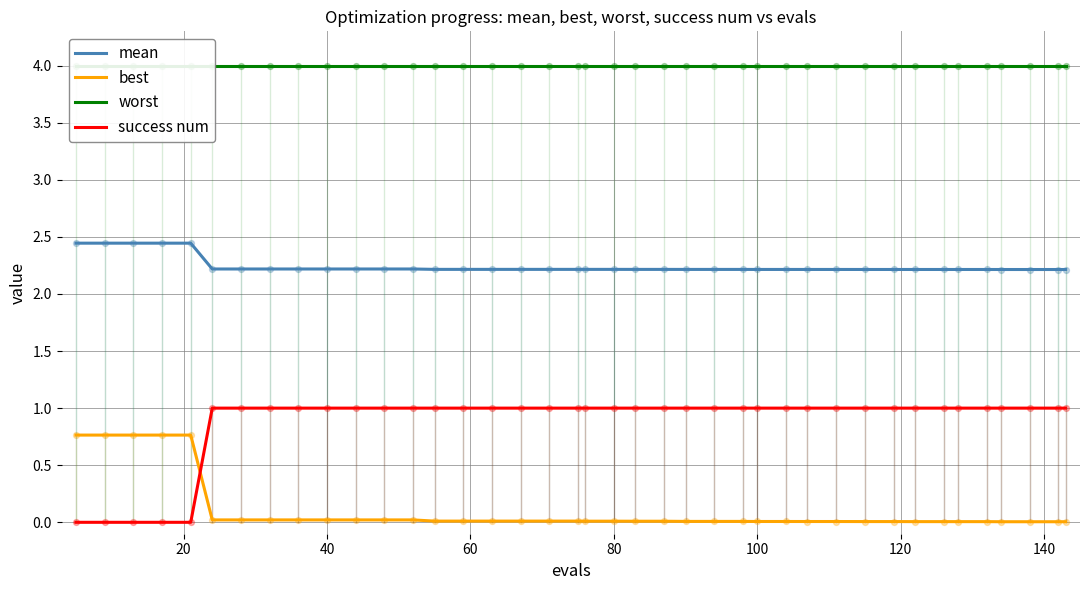

Which series has the largest total across all categories?

worst